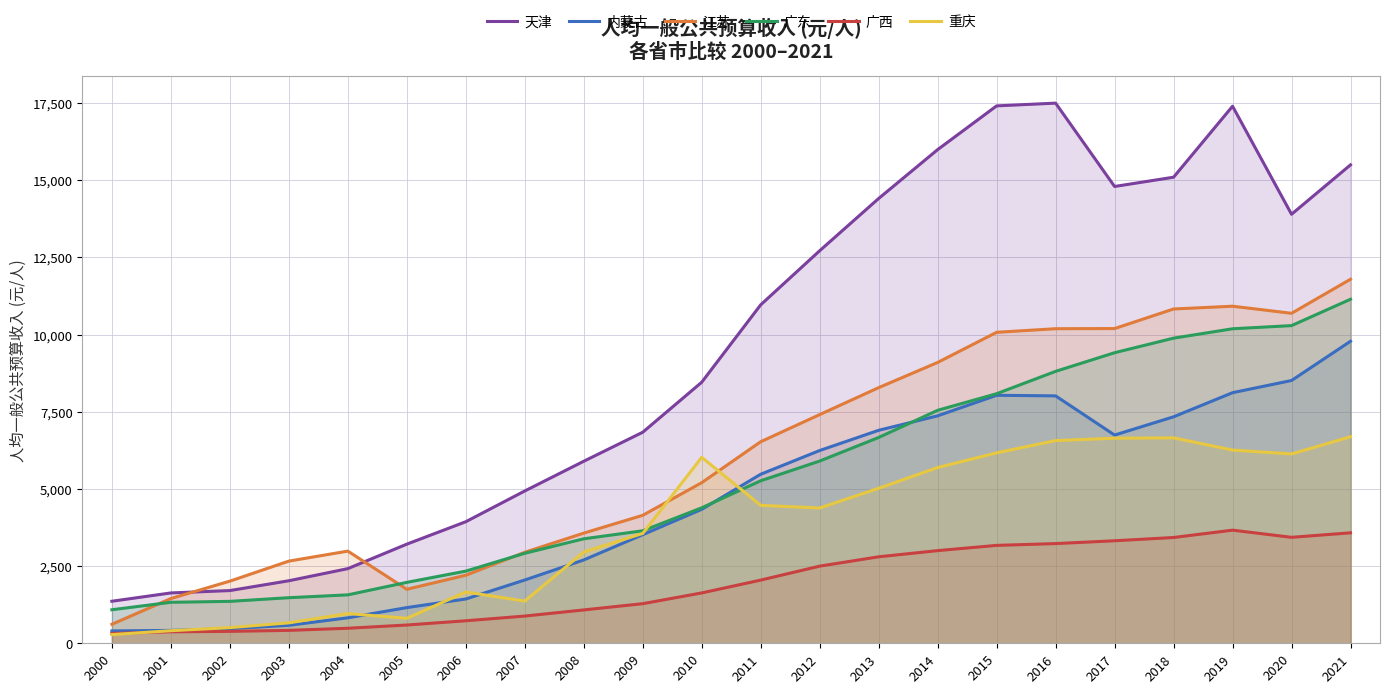

Count the number of data series in this chart.

6